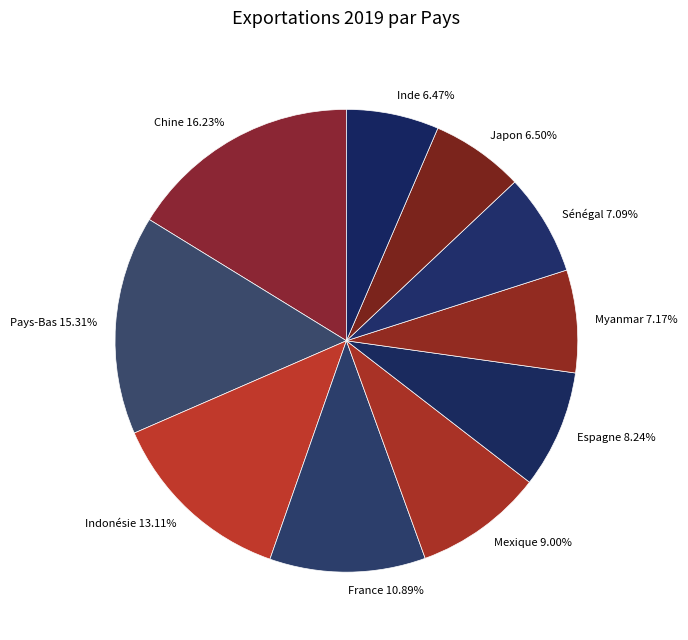

Does Mexique represent more than half of the total?

No